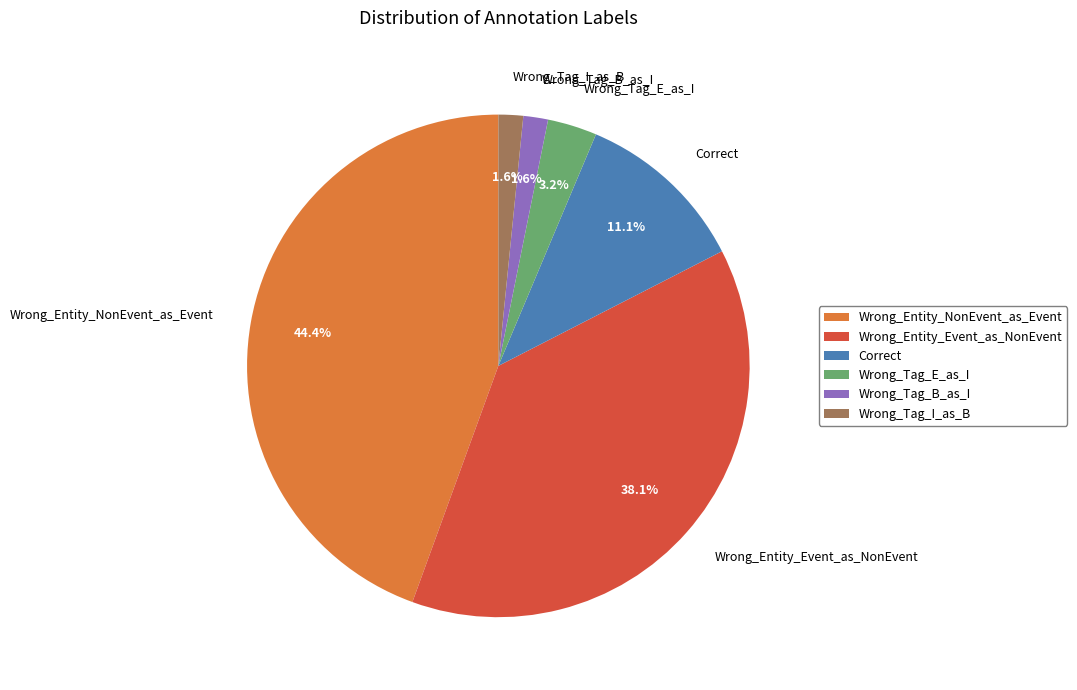

Which slice is the largest?

Wrong_Entity_NonEvent_as_Event